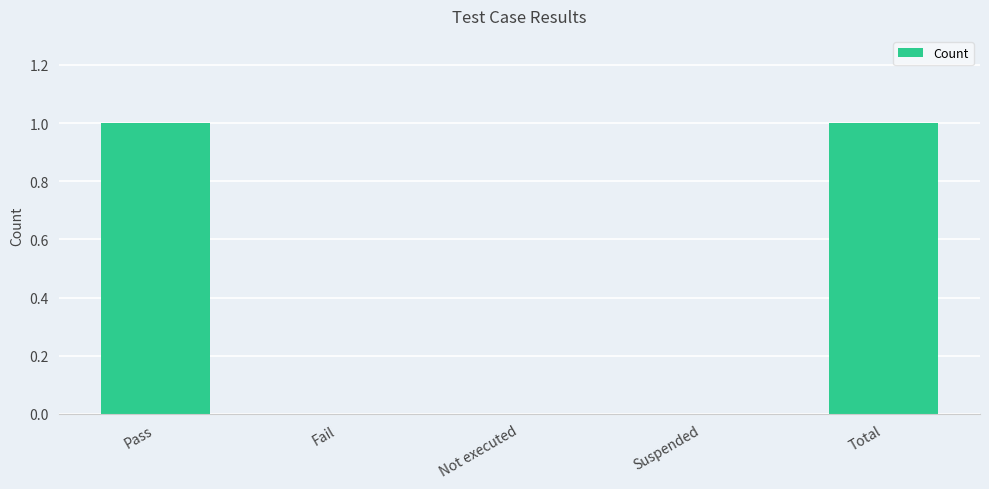

What is the maximum value shown in the chart?

1